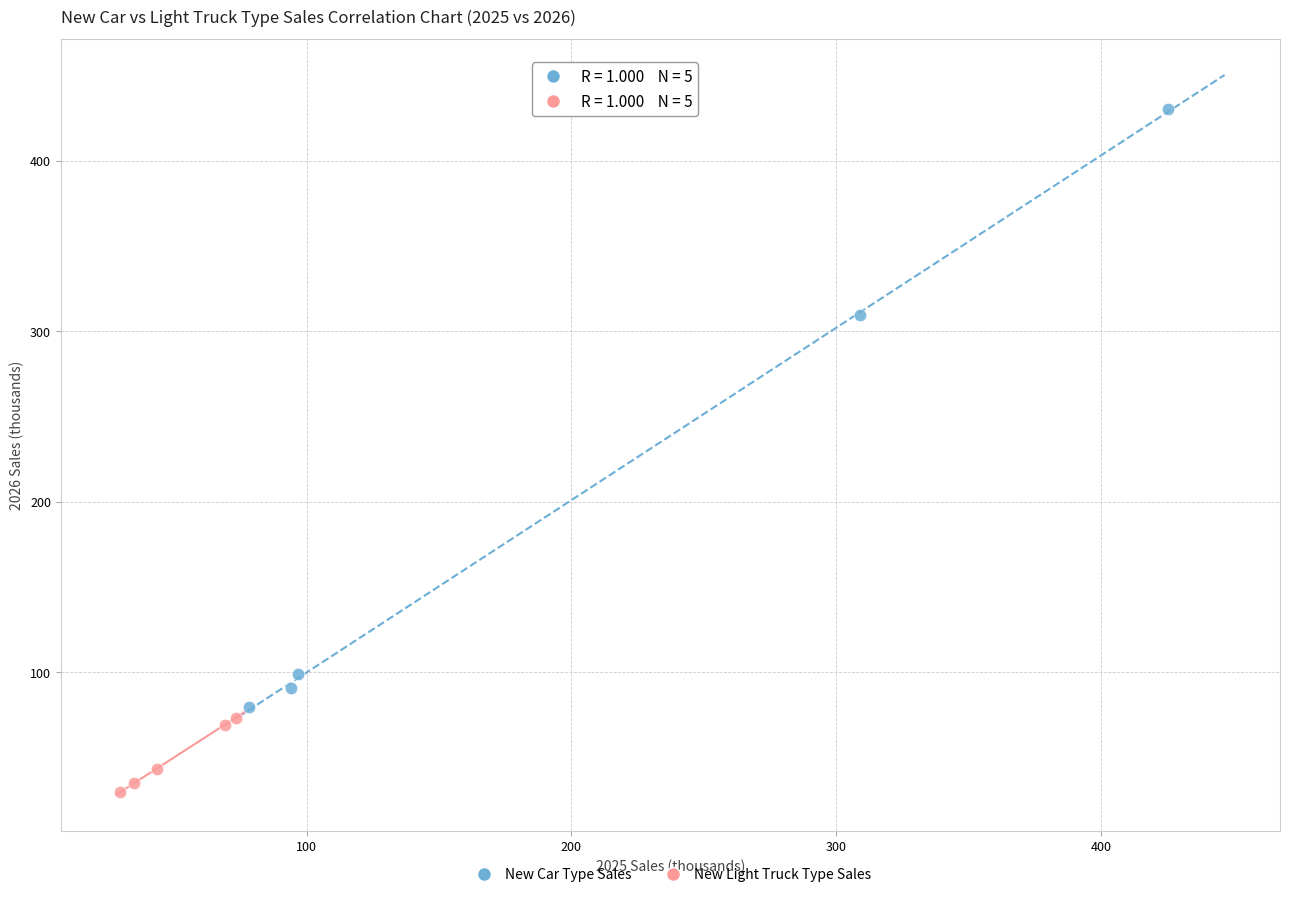

Which series contains the highest Y value?

New Car Type Sales